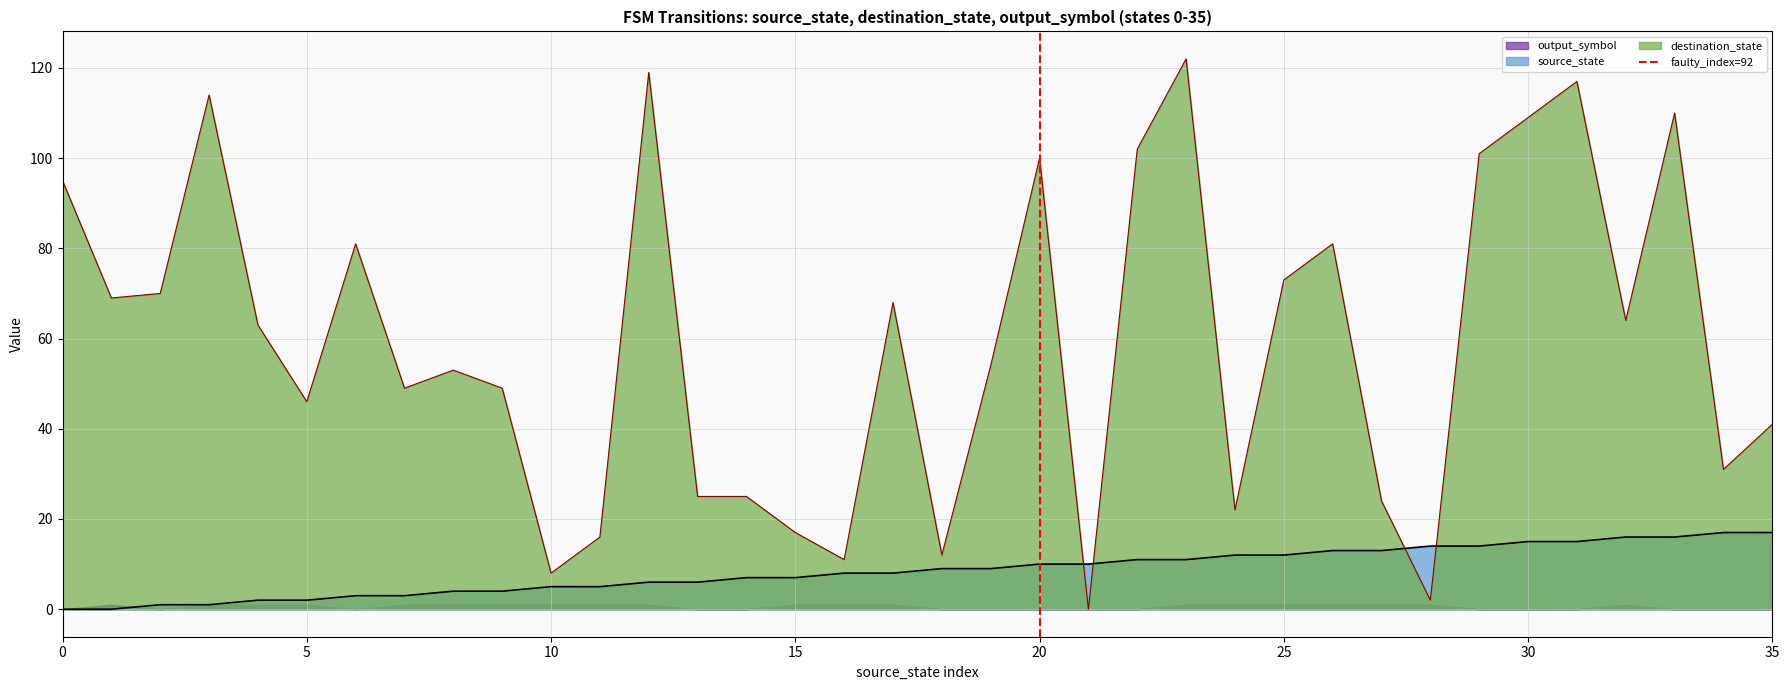

How many times do source_state and destination_state cross each other?

4